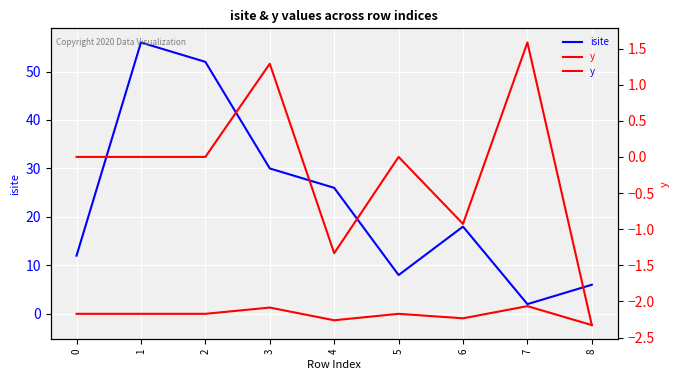

True or false: isite and y cross at least once.

False